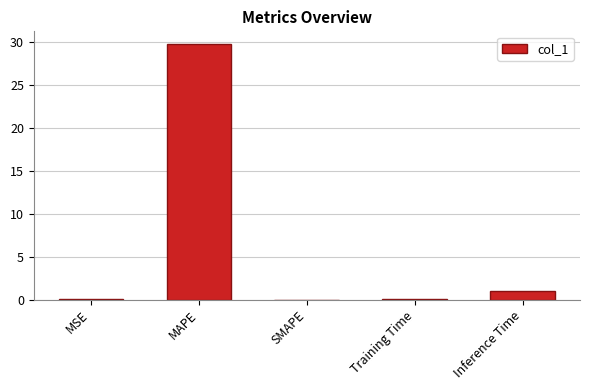

What is the sum of all values?

30.8